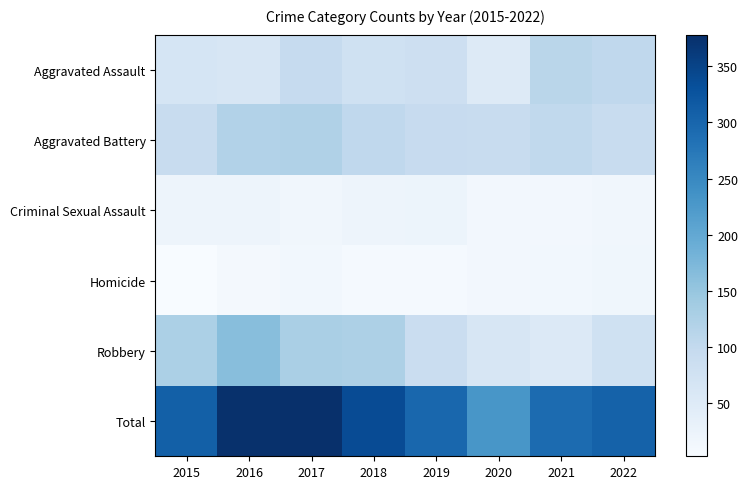

Count the number of data series in this chart.

6